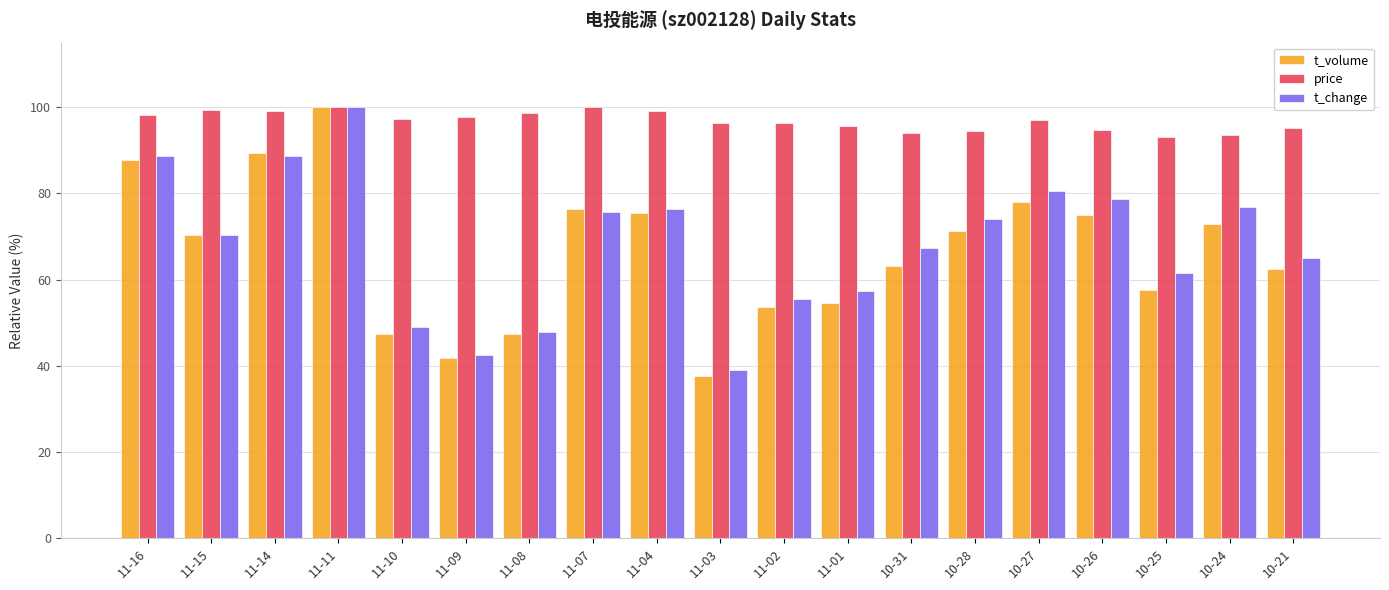

At which label does t_change first exceed 70?

11-16